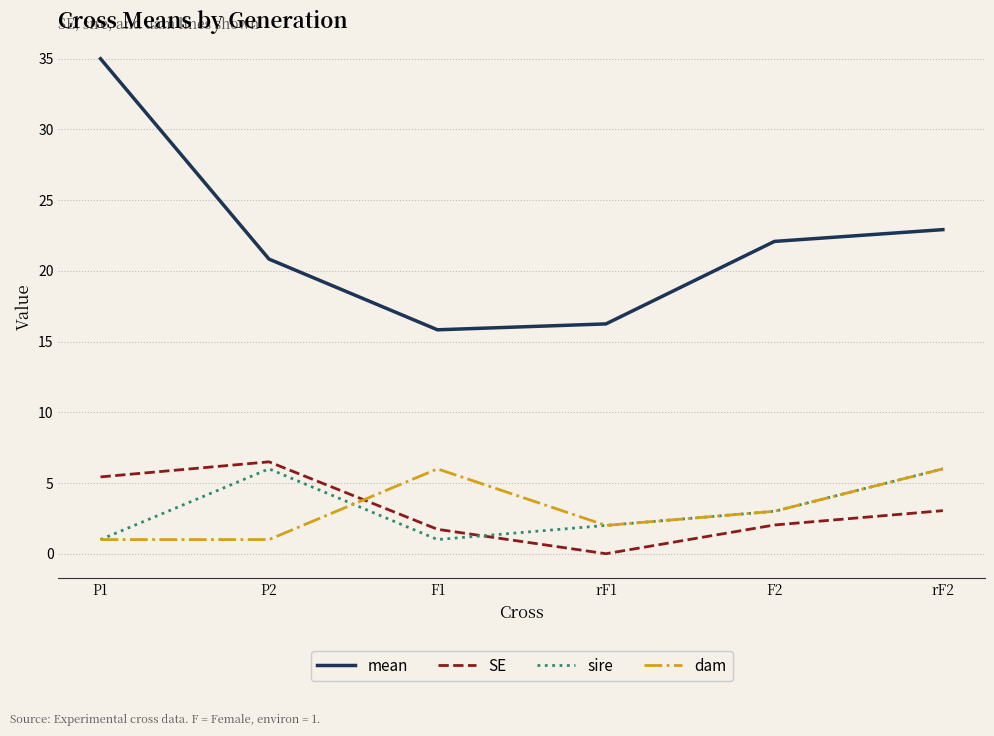

The mean series shows 22.9 at rF2. True or false?

True